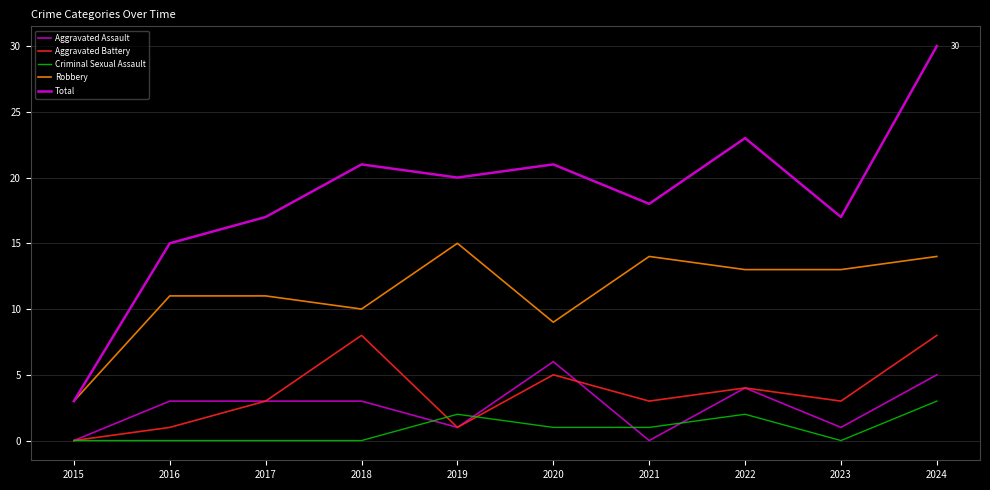

How many lines are shown in the chart?

5